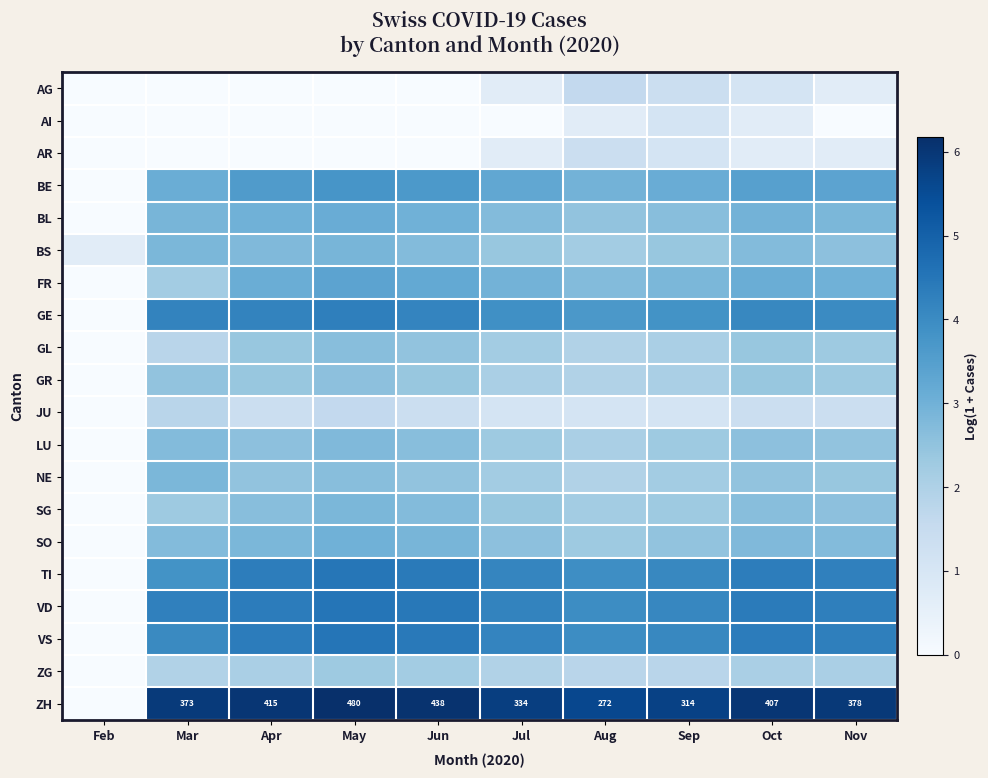

How many data points in JU are above 1?

9